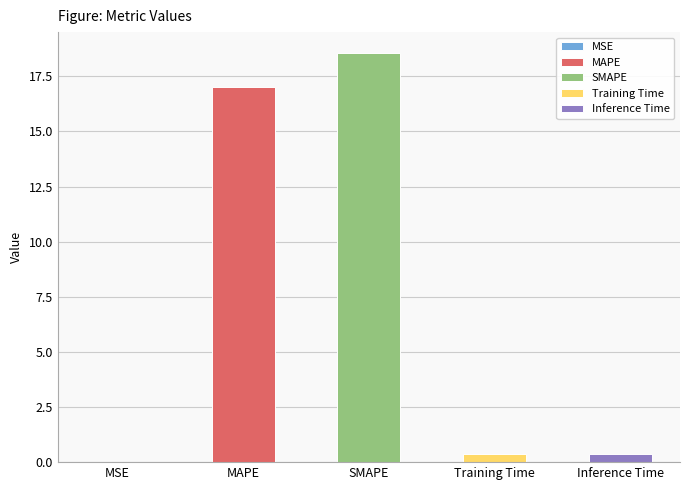

What is the change in value from MSE to Training Time?

+0.4